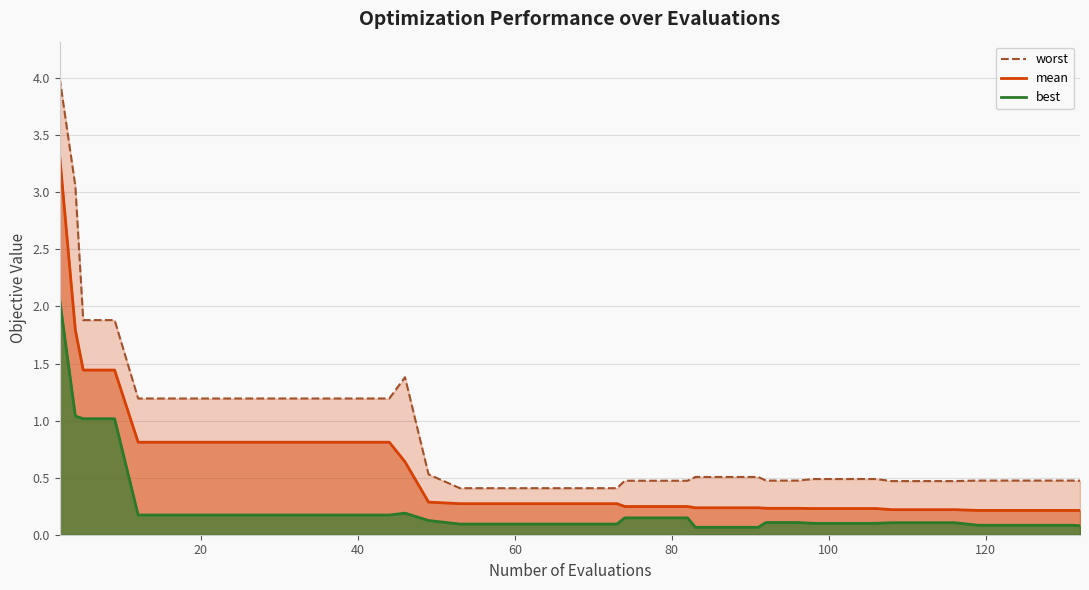

How many series are shown in this chart?

3